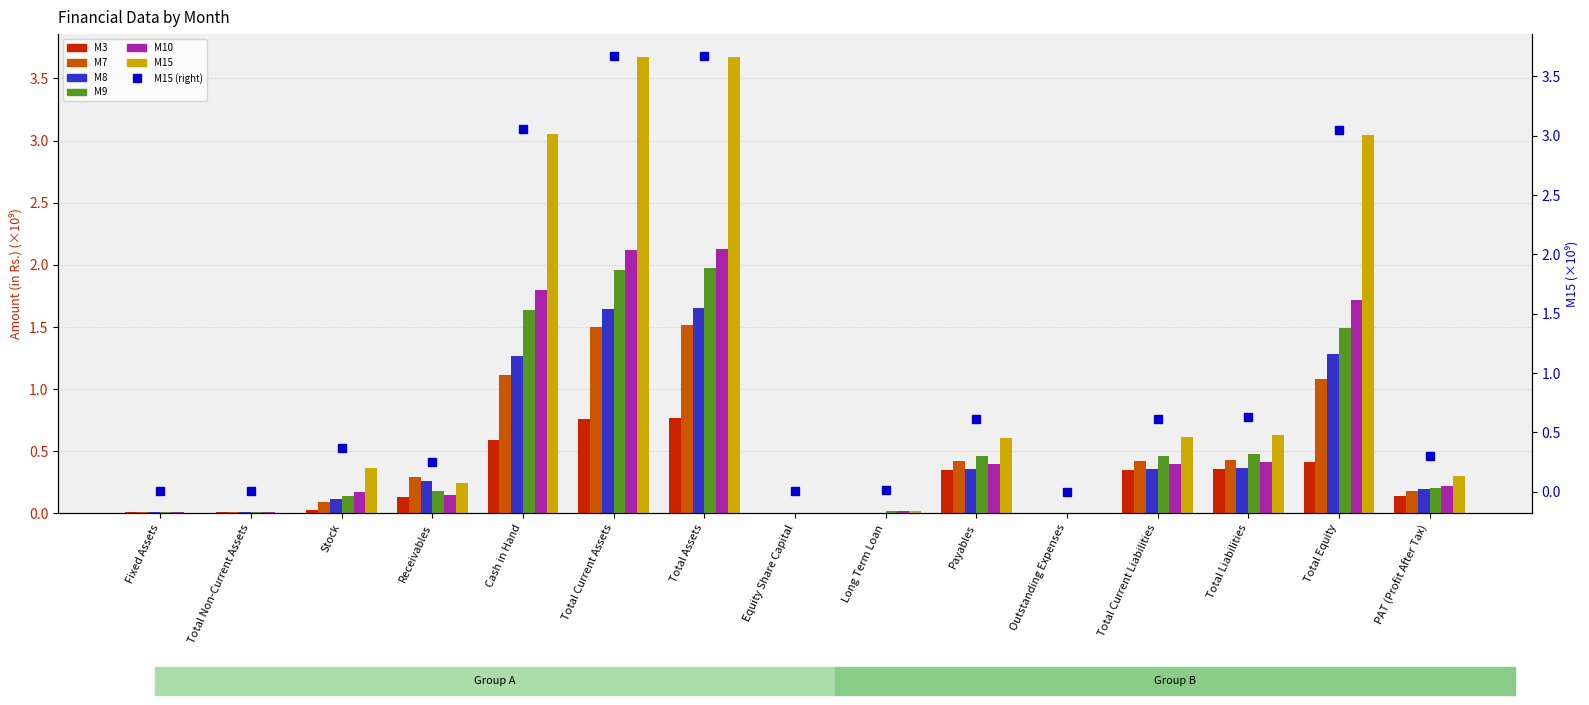

Where is M7 nearest to the value 0?

Outstanding Expenses